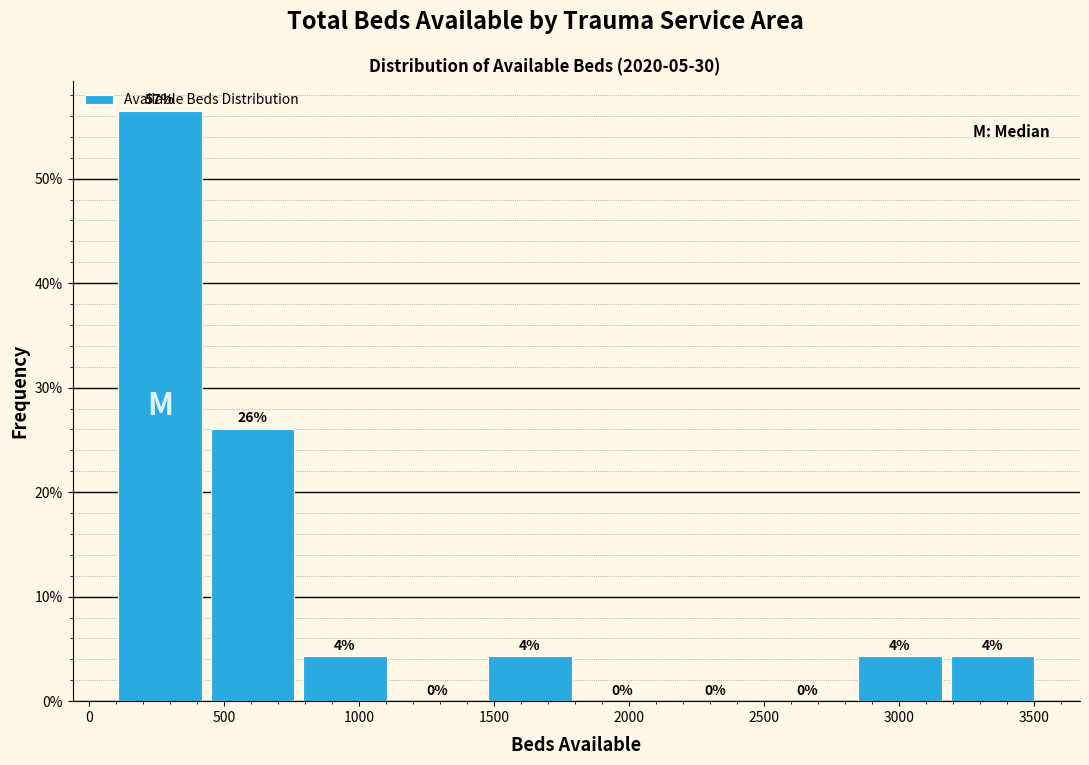

Which range on the x-axis has the tallest bar?

100 to 450